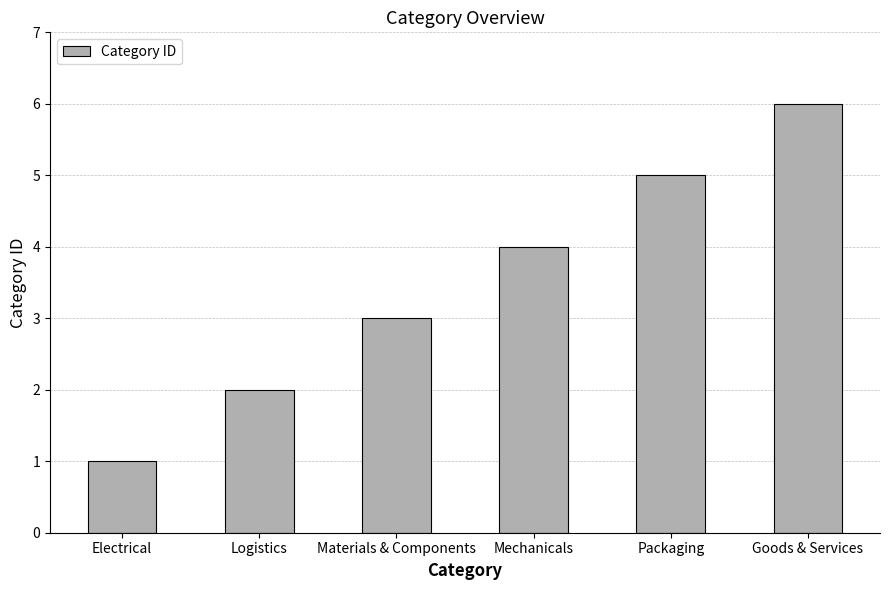

What is the average value?

4